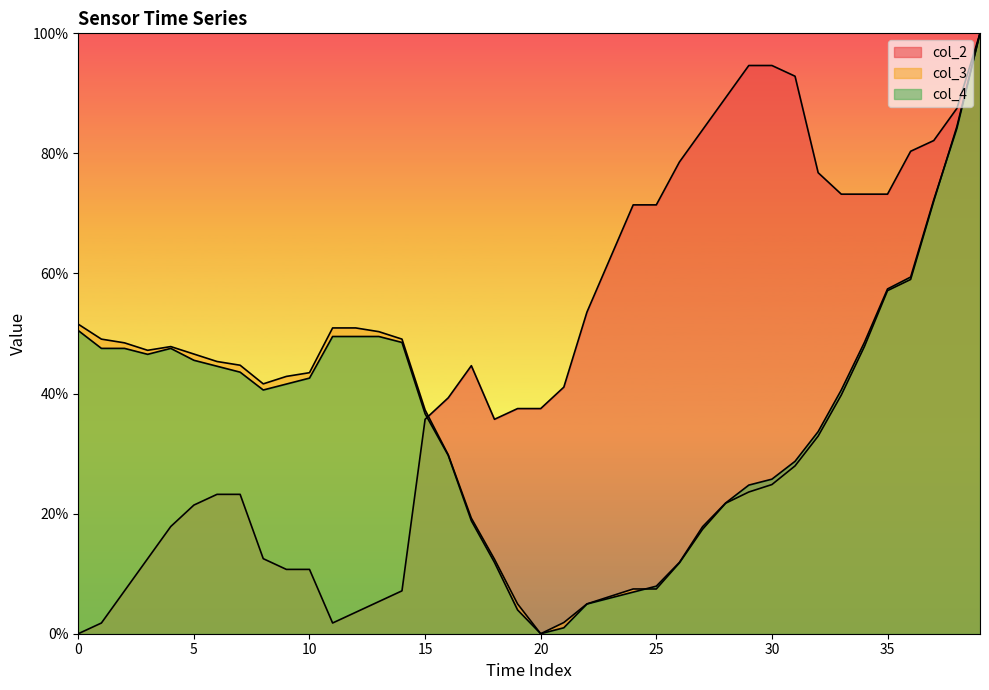

The col_2 series shows 73.2 at 33. True or false?

True